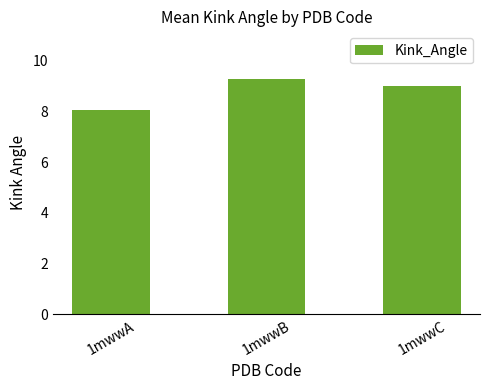

Reading left to right, list all the values displayed in this chart.

1mwwA=8.0	1mwwB=9.3	1mwwC=9.0